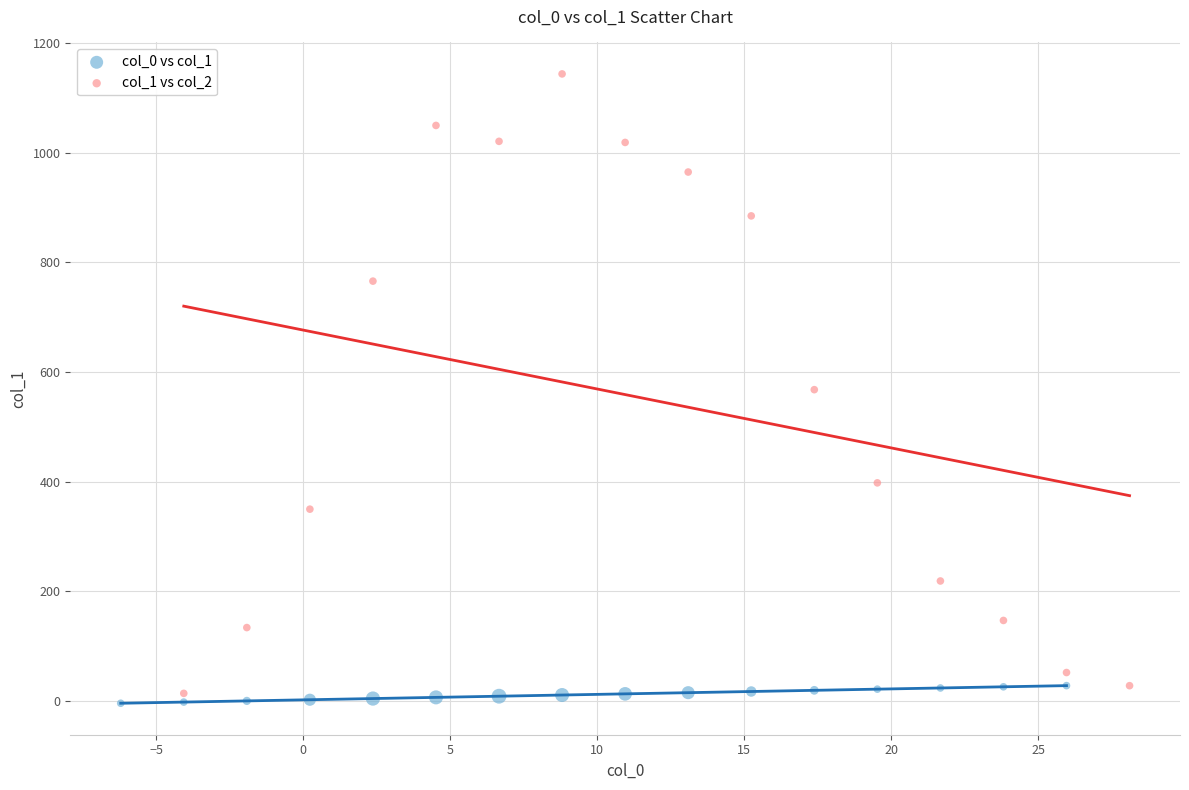

Which series contains the lowest Y value?

col_0 vs col_1